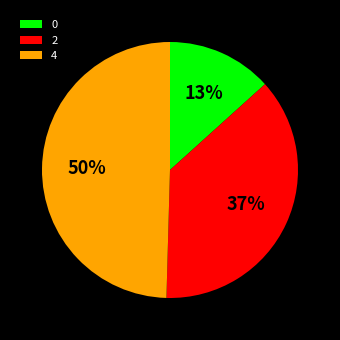

To the nearest percent, what is the combined percentage of 0 and 2?

50%